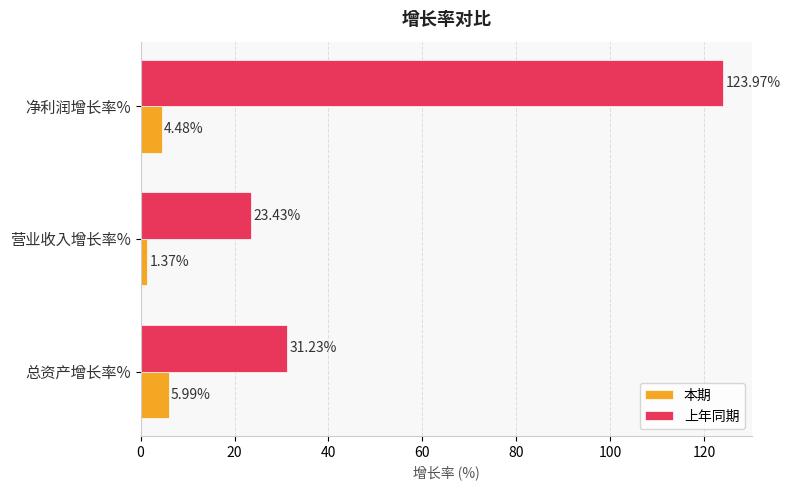

Between 总资产增长率% and 净利润增长率%, which series saw the biggest shift?

上年同期